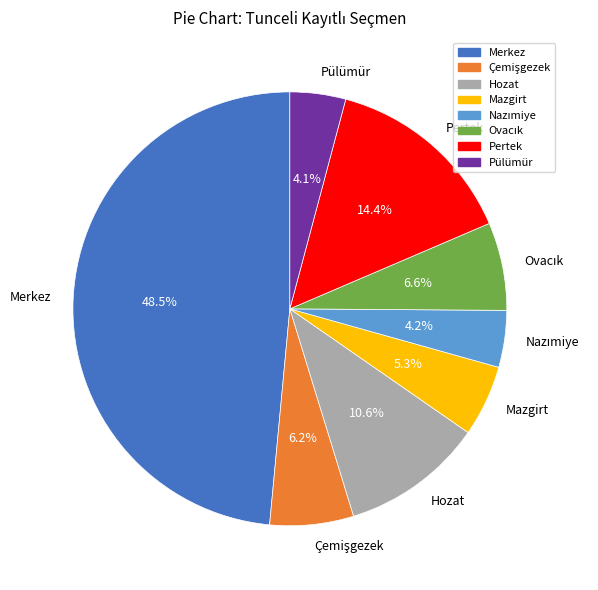

What is the ratio of the value at Hozat to the value at Pülümür?

2.6